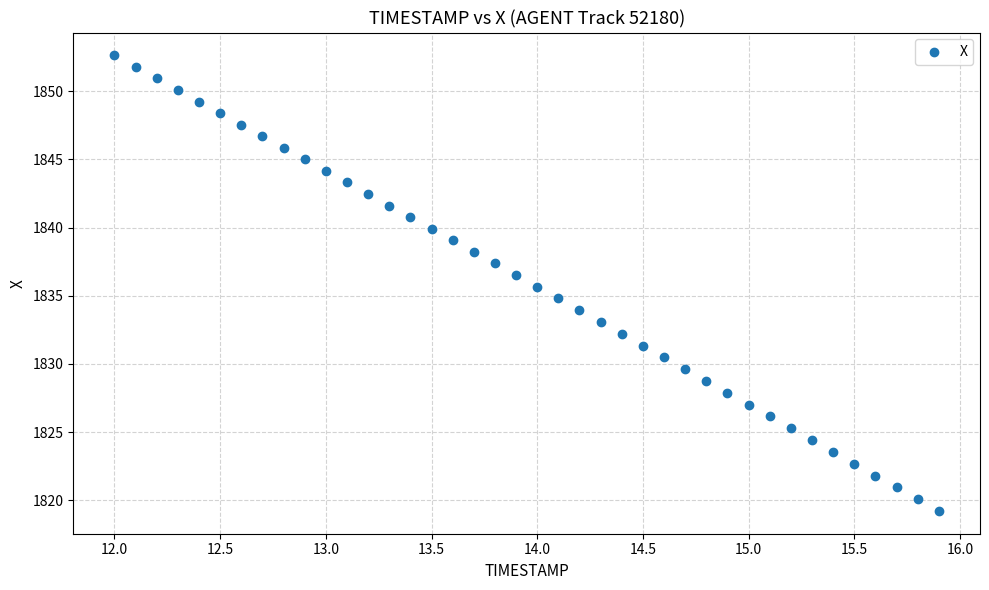

What is the range of Y values (max minus min)?

33.4